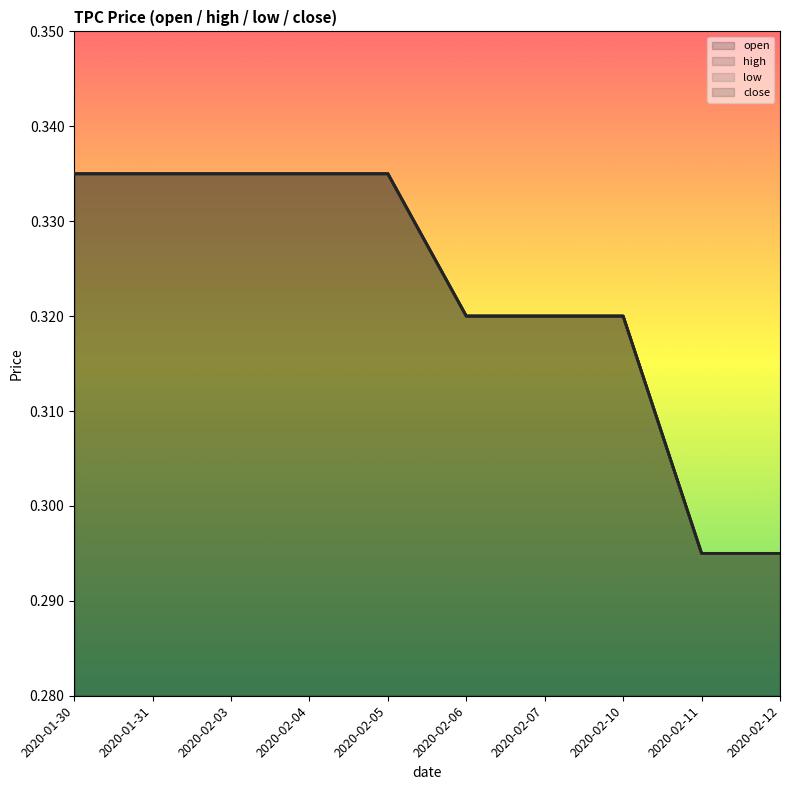

The value of open at 2020-01-30 is 0.5. True or false?

False